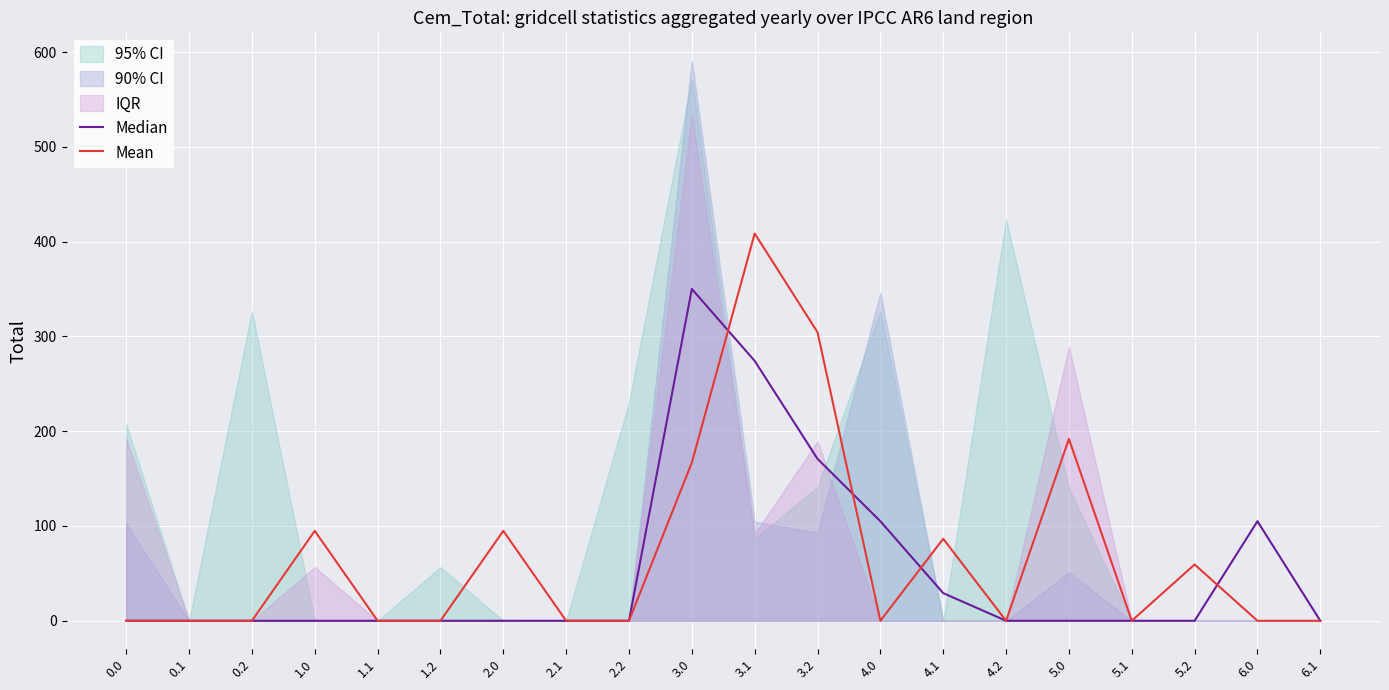

The value of Mean at 2.2 is 139.0. True or false?

False